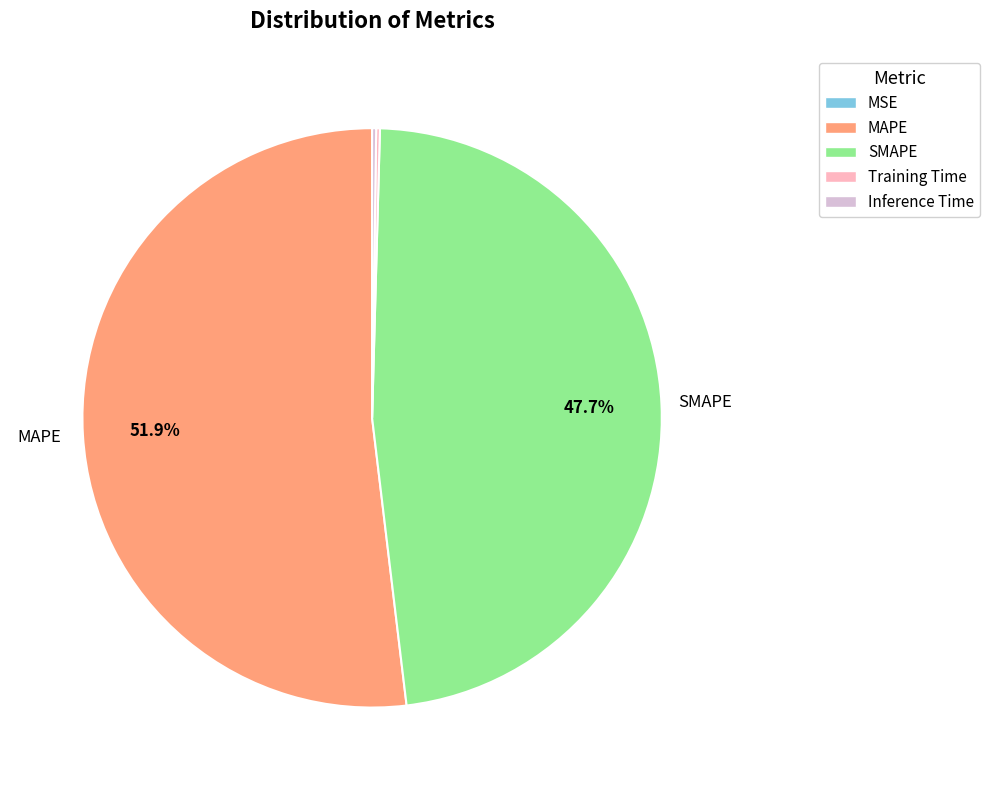

Which slice is the largest?

MAPE